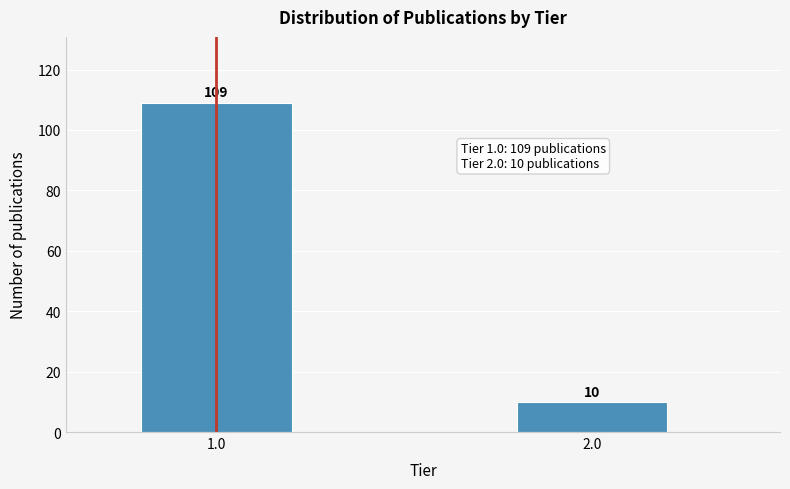

Reading right to left, what are all the values shown in this chart?

2.0=10	1.0=109